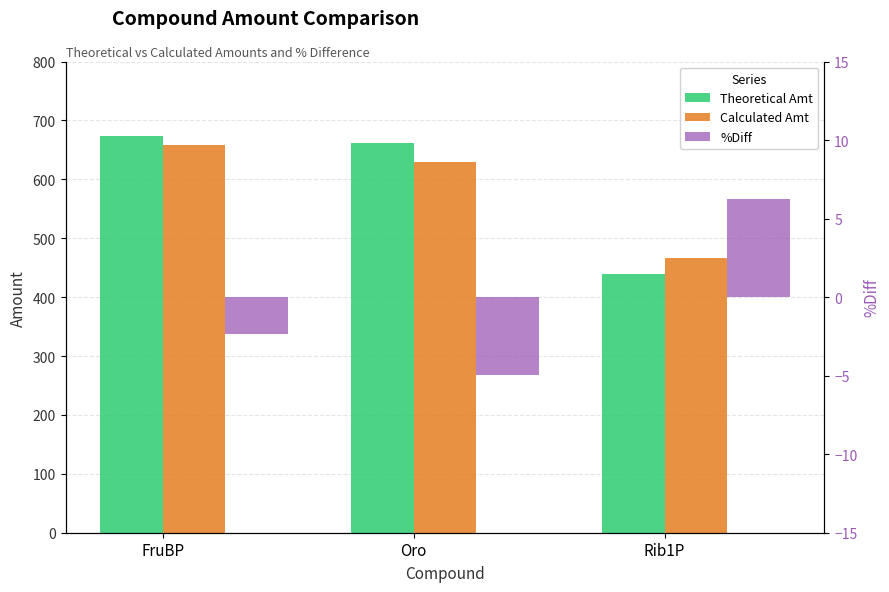

At which category is the sum across all series the highest?

FruBP